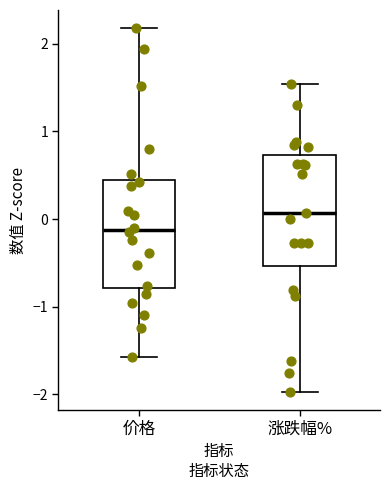

Reading left to right, read every box against the y-axis: the position of its median line, the range the box covers, and the ends of its whiskers. The values are not printed on the chart, so give them approximately, as read against the axis.

价格: median -0.1, box -0.8 to 0.4, whiskers -1.6 to 2.2
涨跌幅%: median 0.1, box -0.5 to 0.7, whiskers -2.0 to 1.5